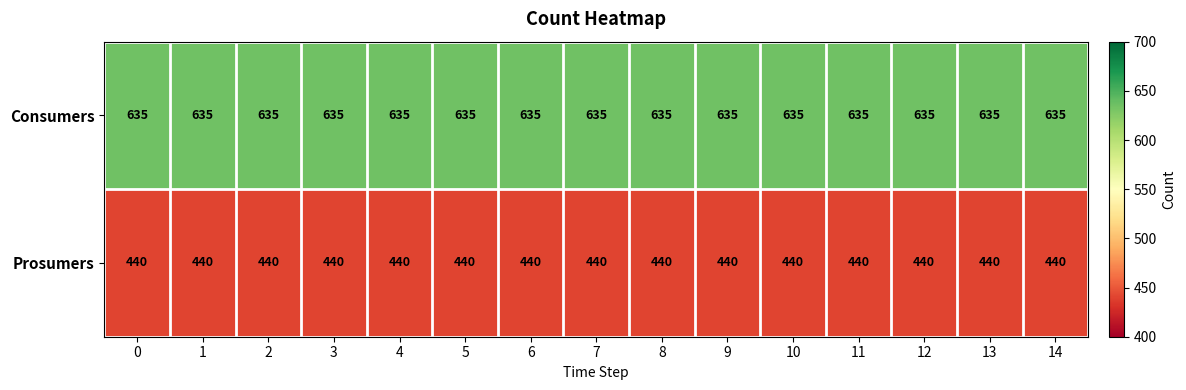

At 0, list the series in order from largest to smallest.

Consumers, Prosumers